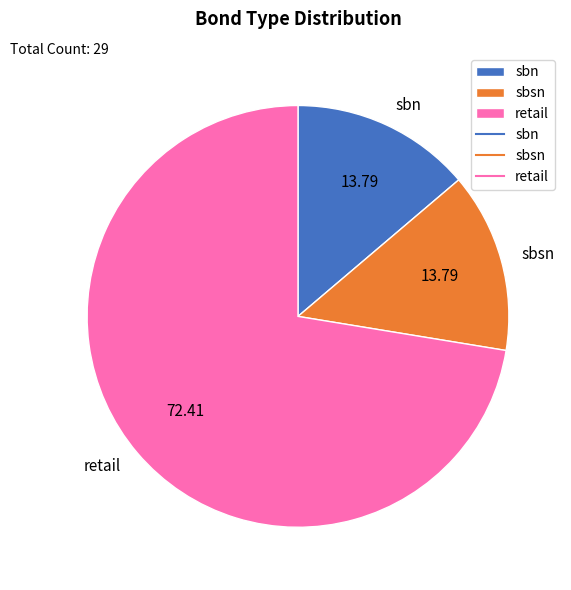

Is there a majority slice in this chart?

Yes